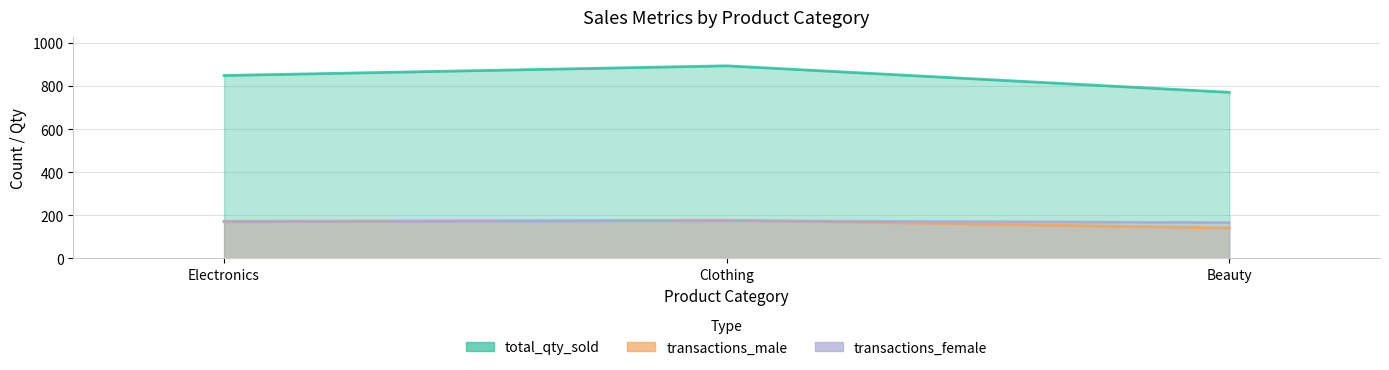

True or false: transactions_male has a value of 233 at Clothing.

False